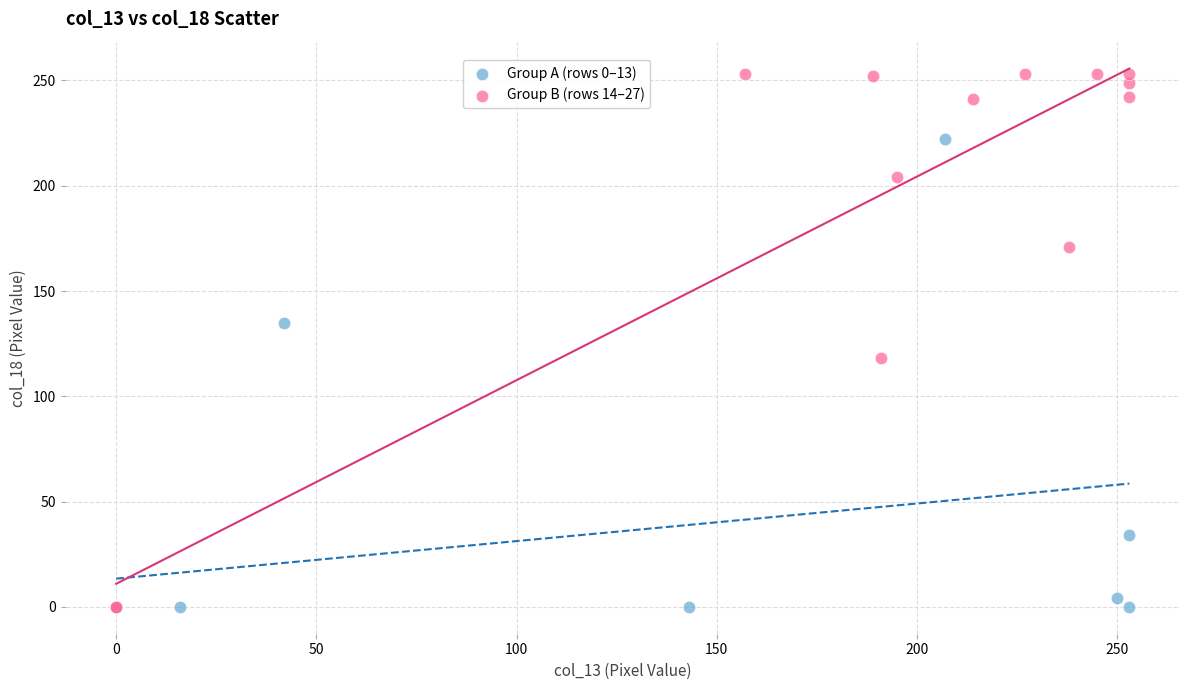

Which series reaches the maximum Y coordinate?

Group B (rows 14–27)